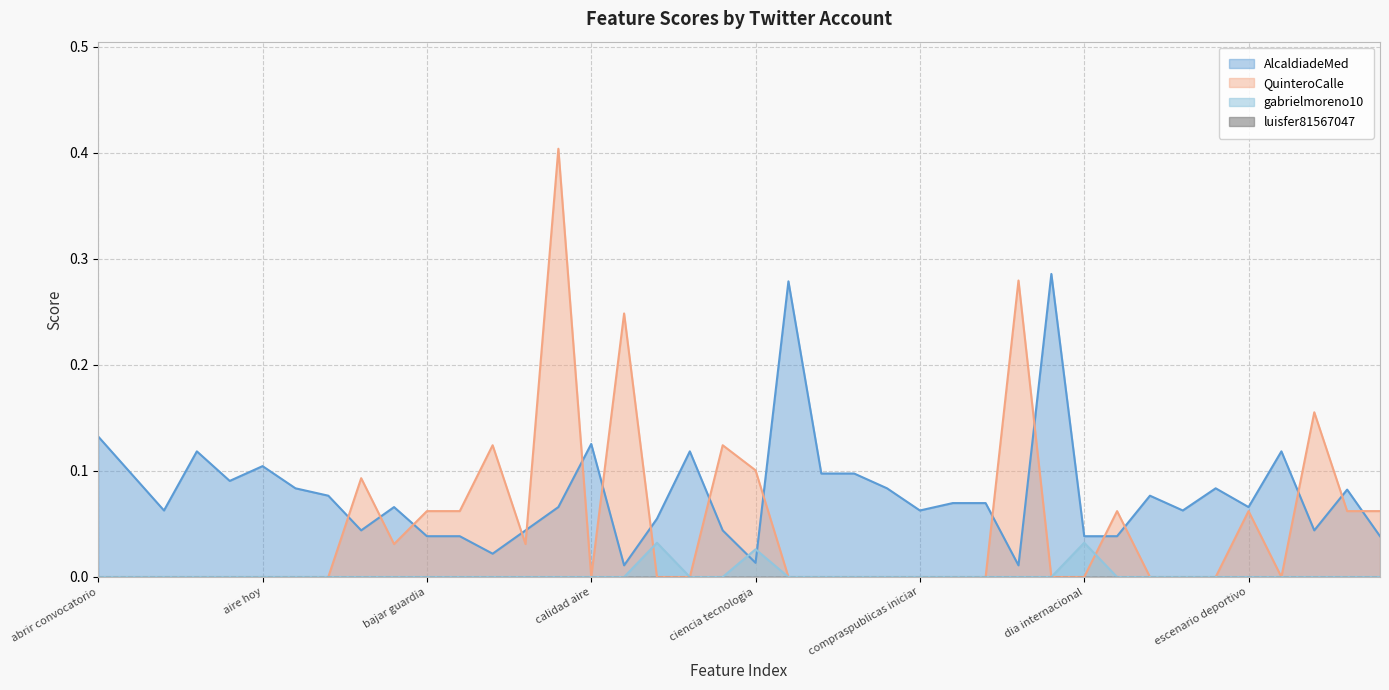

What is the total value across all series at bienestar animal?

0.1